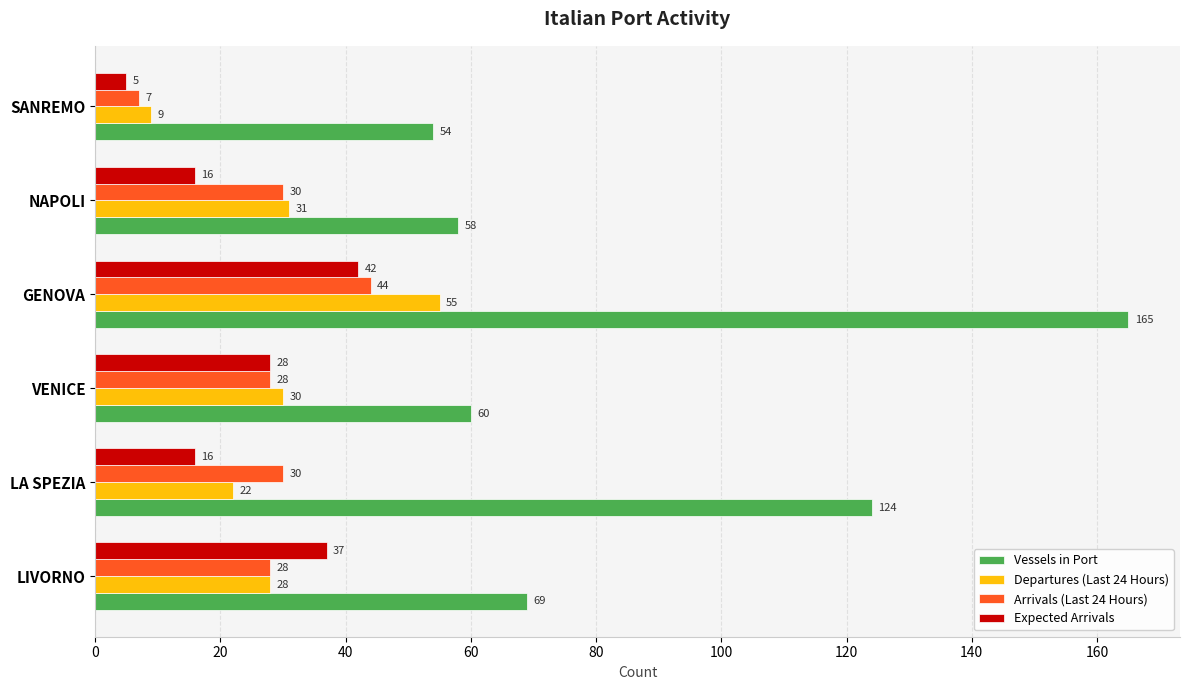

Which series has the widest spread of values?

Vessels in Port